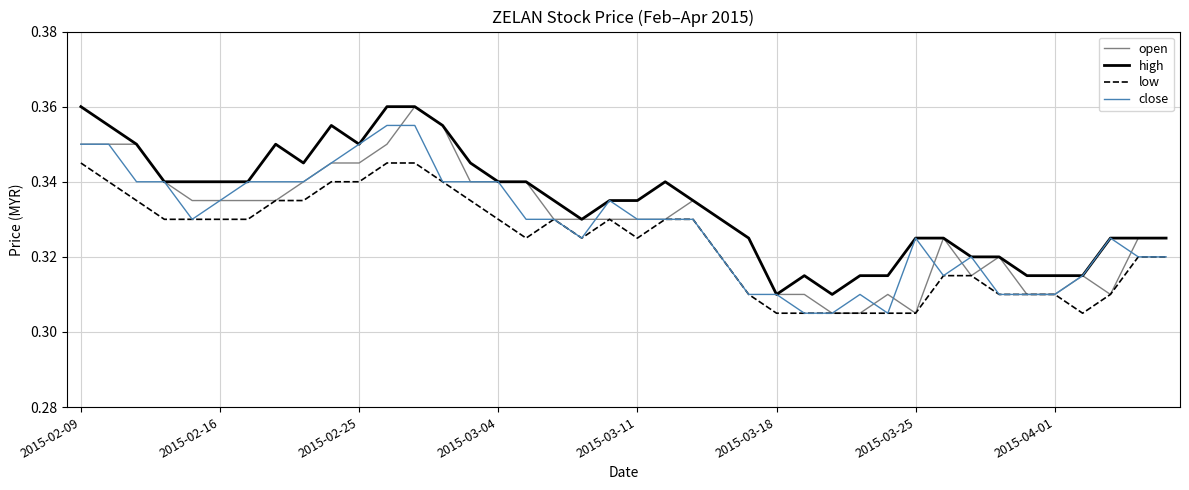

True or false: low and high intersect in this chart.

False